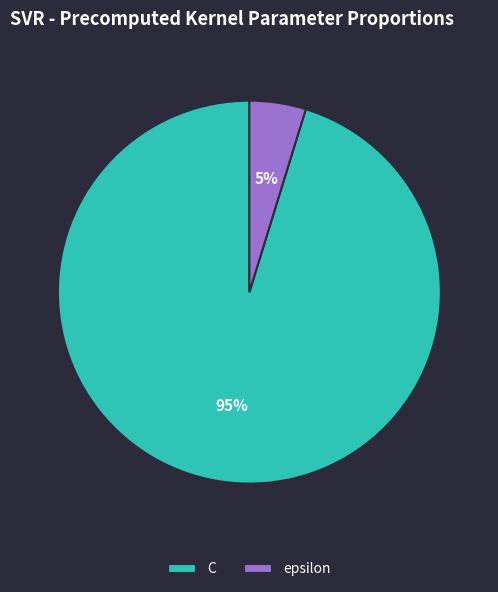

To the nearest percent, what is the difference between the largest and smallest slice percentages?

90%